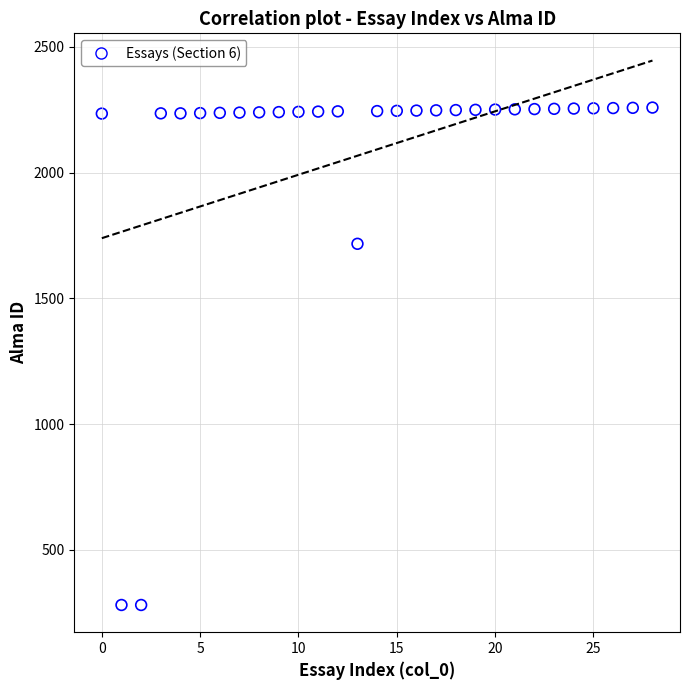

What Y value in the scatter plot is closest to 1269?

1717